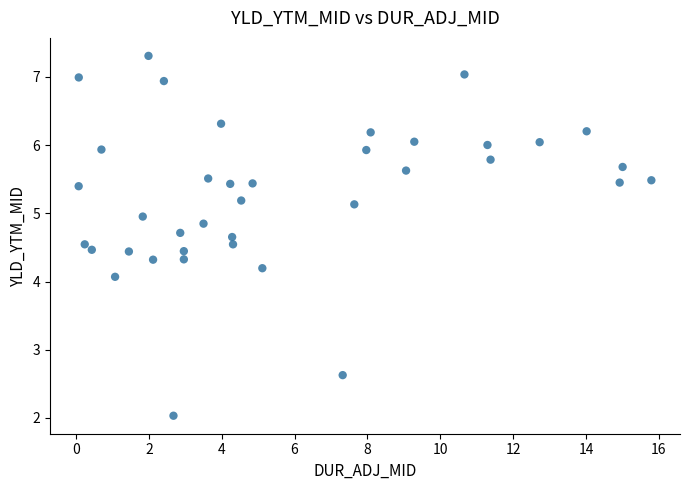

What Y value in the scatter plot is closest to 4?

4.1